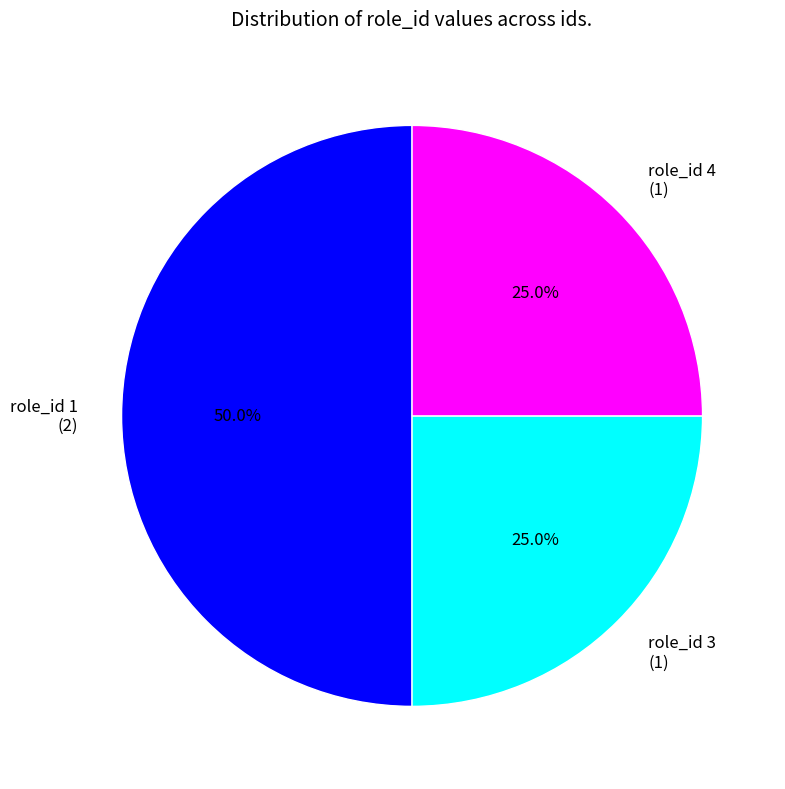

What portion of the pie excludes role_id 4?

75.0%